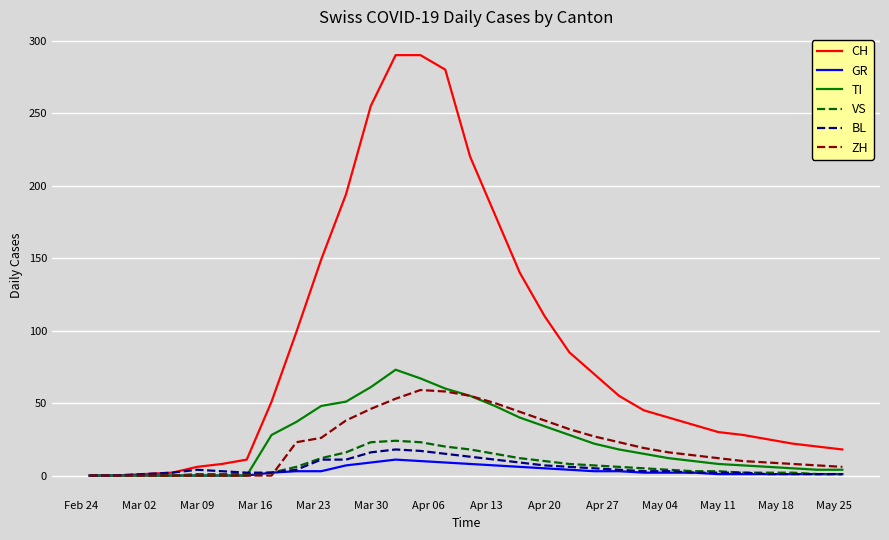

Rank the series by their maximum value, from highest to lowest.

CH, TI, ZH, VS, BL, GR